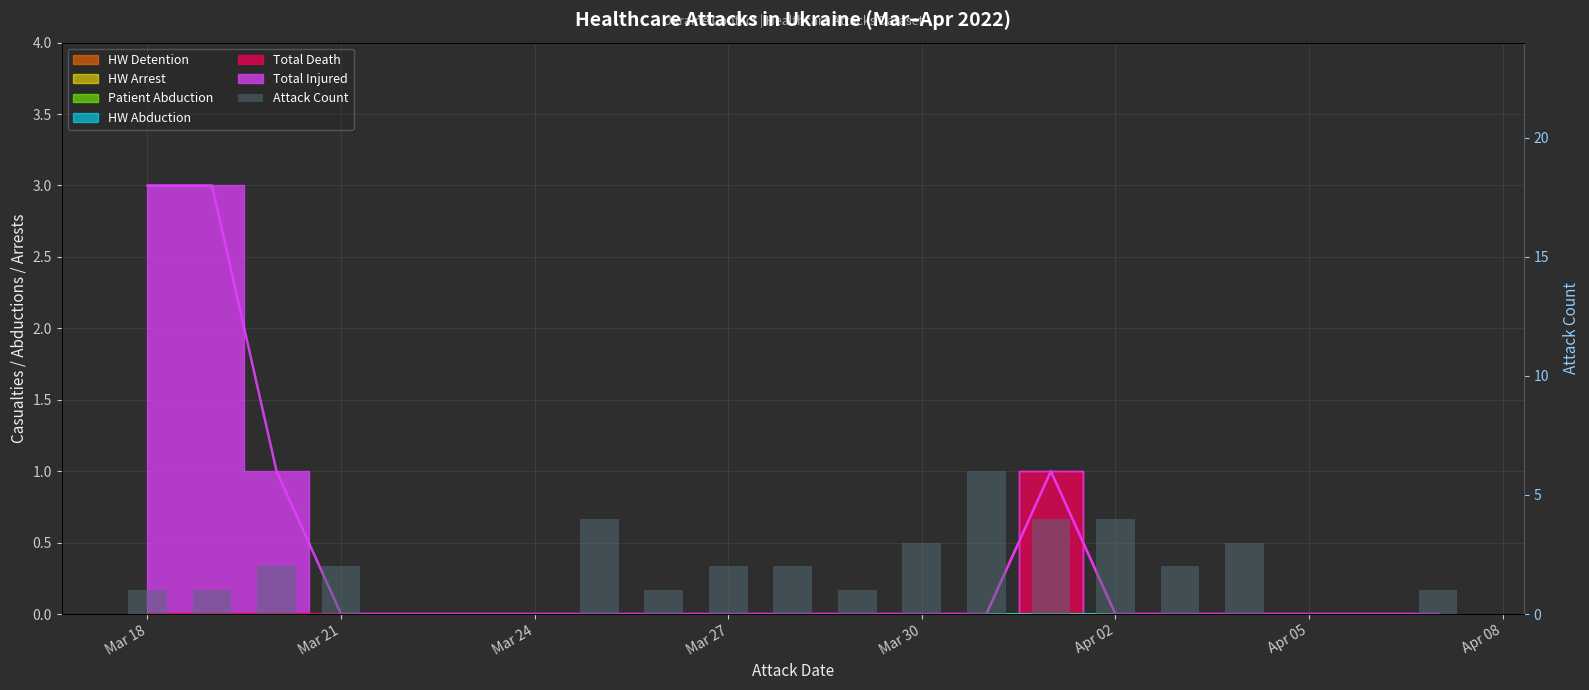

What is the average value?

2